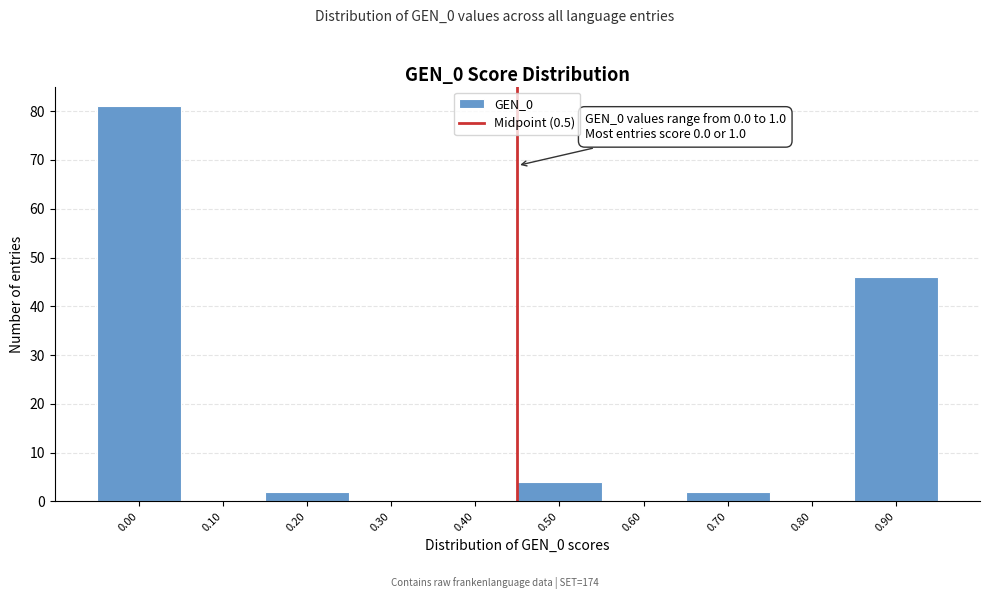

Reading left to right, what are all the values shown in this chart?

0.00=81	0.10=0	0.20=2	0.30=0	0.40=0	0.50=4	0.60=0	0.70=2	0.80=0	0.90=46